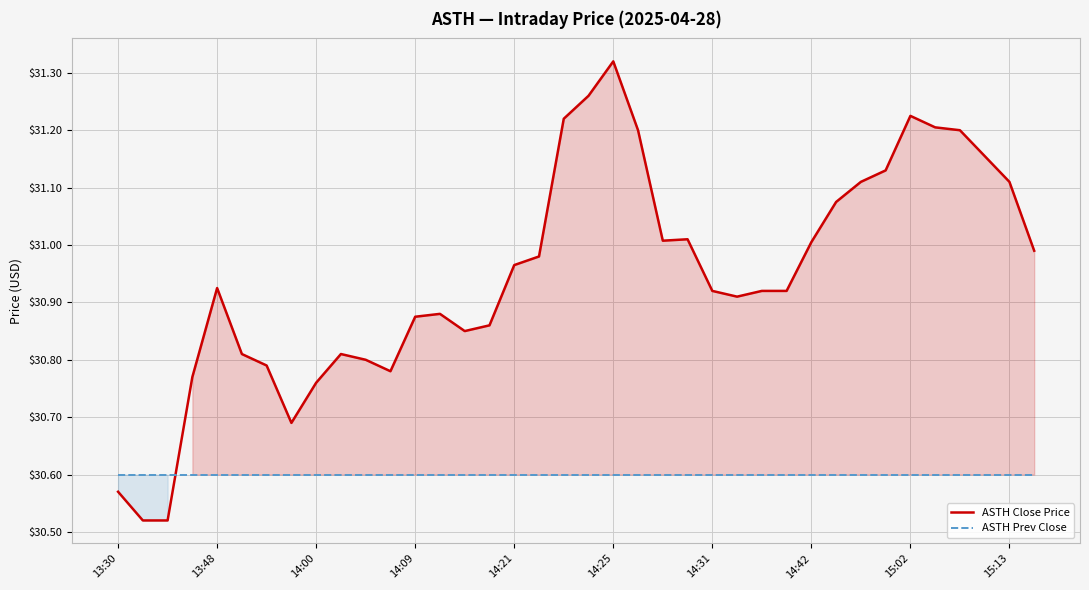

What is the minimum value shown in the chart?

30.5